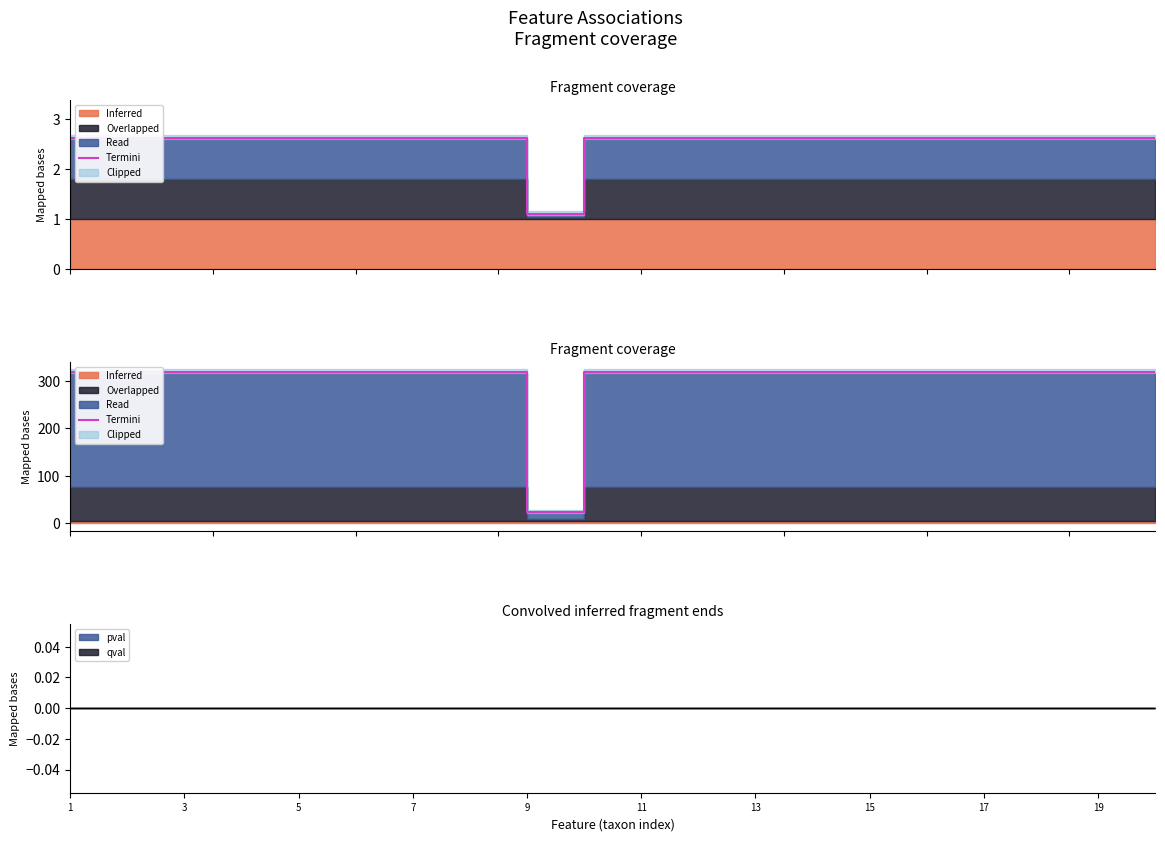

What is the ratio of the value at 15 to the value at 19?

1.0